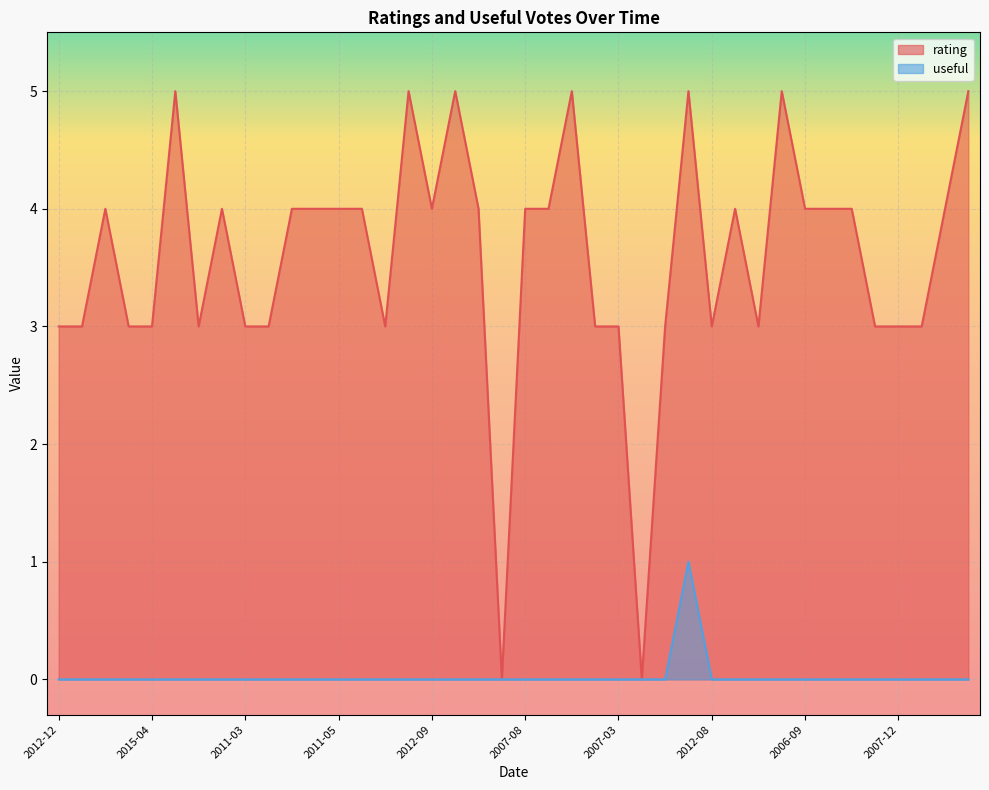

What is the spread (max minus min) of values at 2013-06?

5